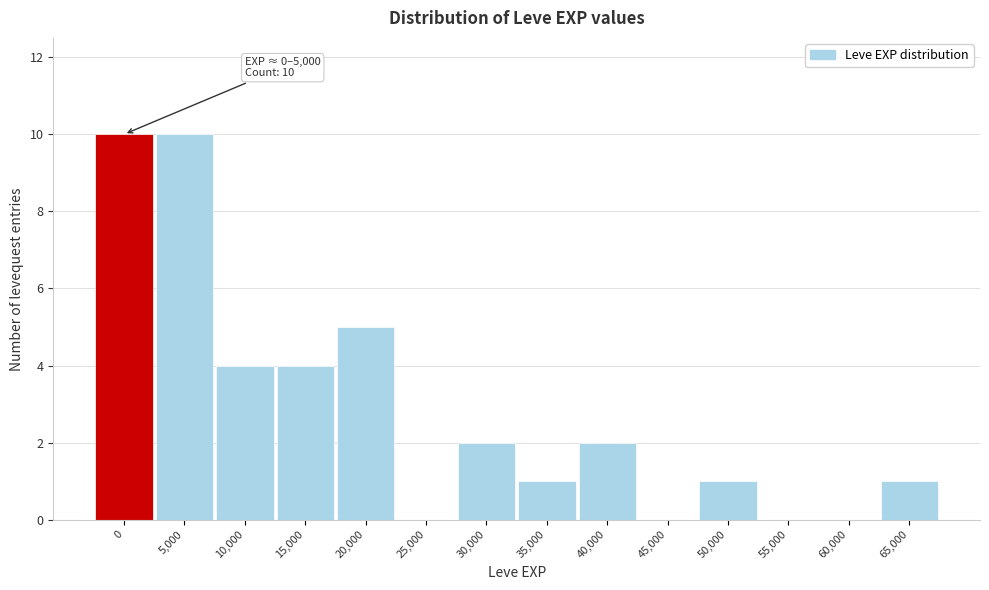

Reading left to right, list all the values displayed in this chart.

0=10	5,000=10	10,000=4	15,000=4	20,000=5	25,000=0	30,000=2	35,000=1	40,000=2	45,000=0	50,000=1	55,000=0	60,000=0	65,000=1